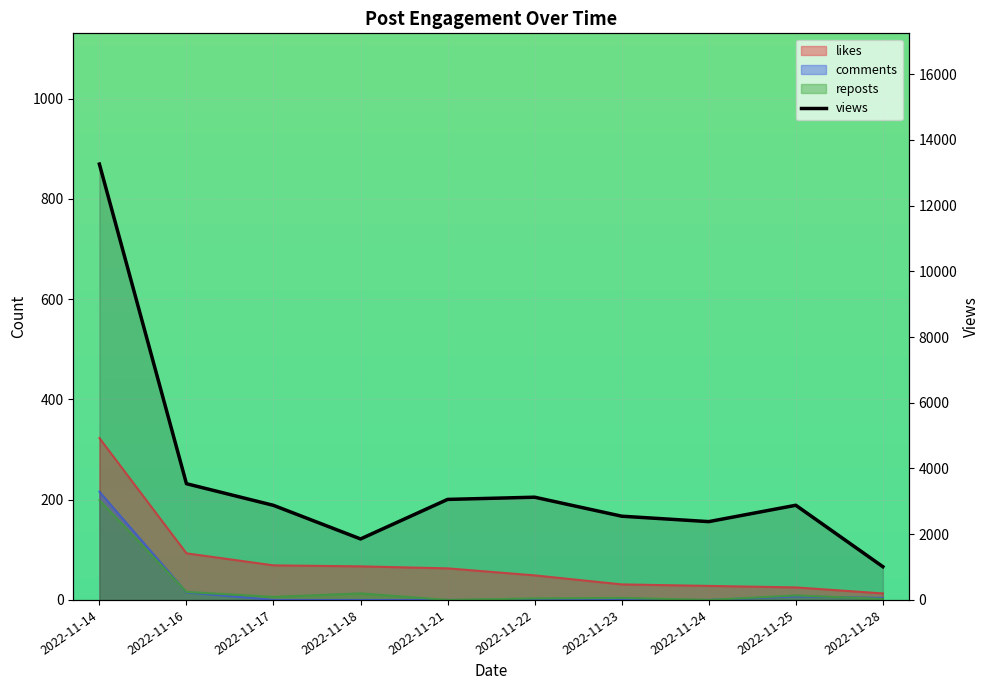

Between 2022-11-25 and 2022-11-28, which is larger?

2022-11-25